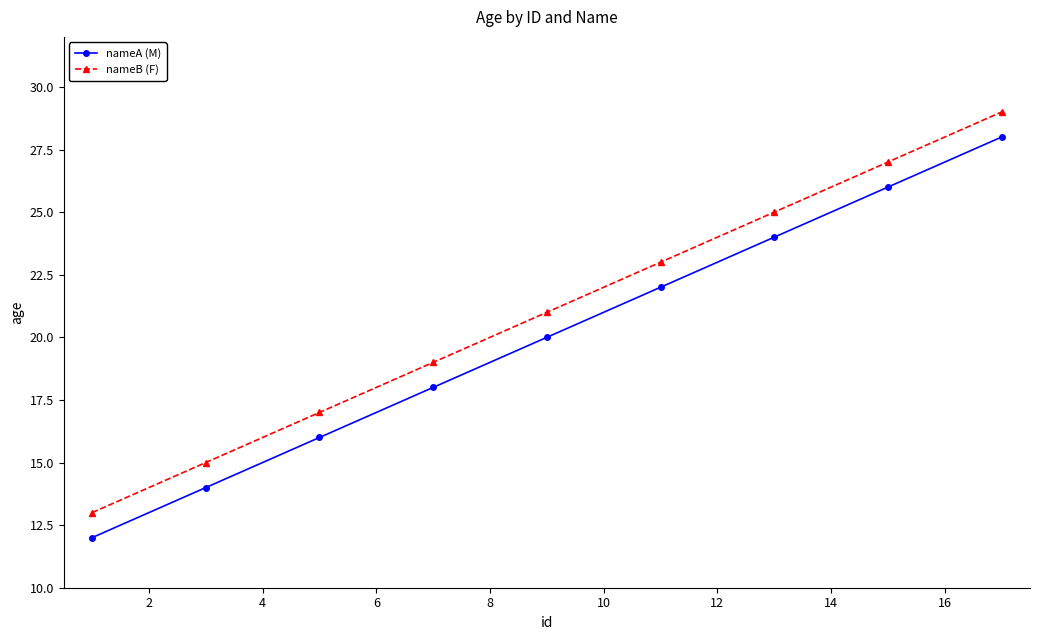

Which series has the largest total across all categories?

nameB (F)